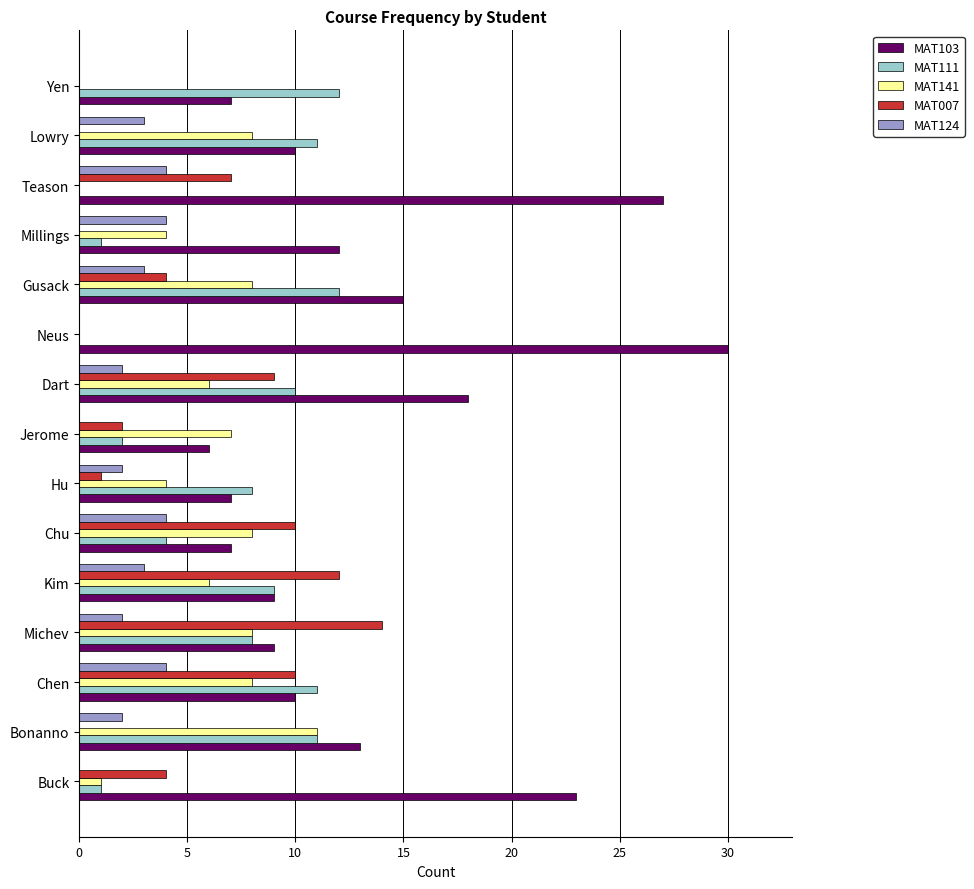

Is the value of MAT007 at Bonanno greater than the value of MAT111 at Bonanno?

No